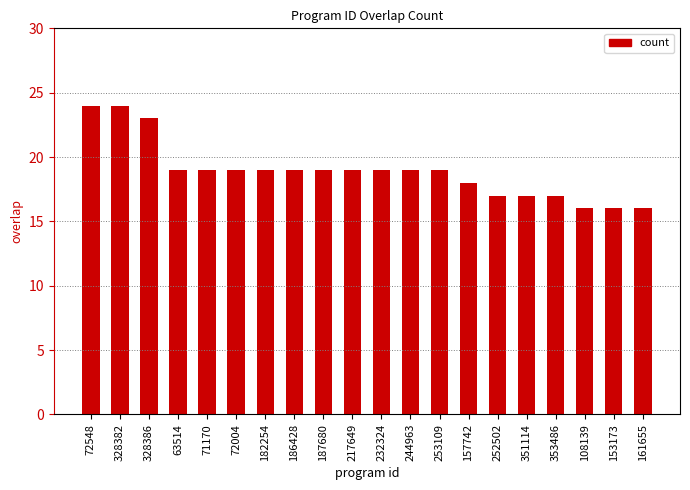

Reading right to left, what are all the values shown in this chart?

16	16	16	17	17	17	18	19	19	19	19	19	19	19	19	19	19	23	24	24